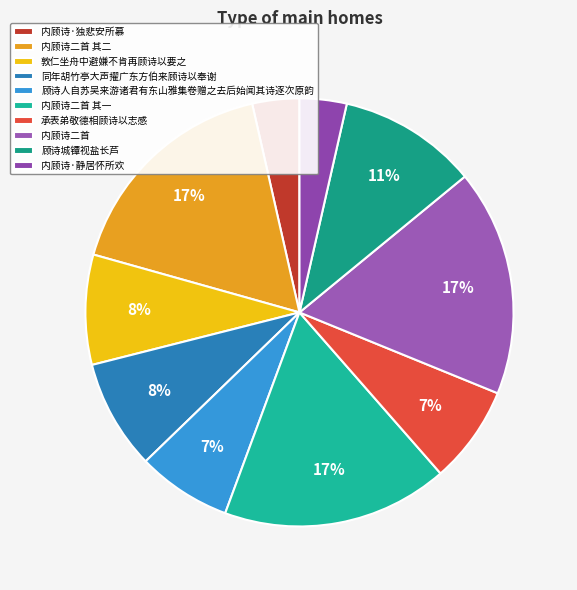

How many segments does this pie chart have?

10